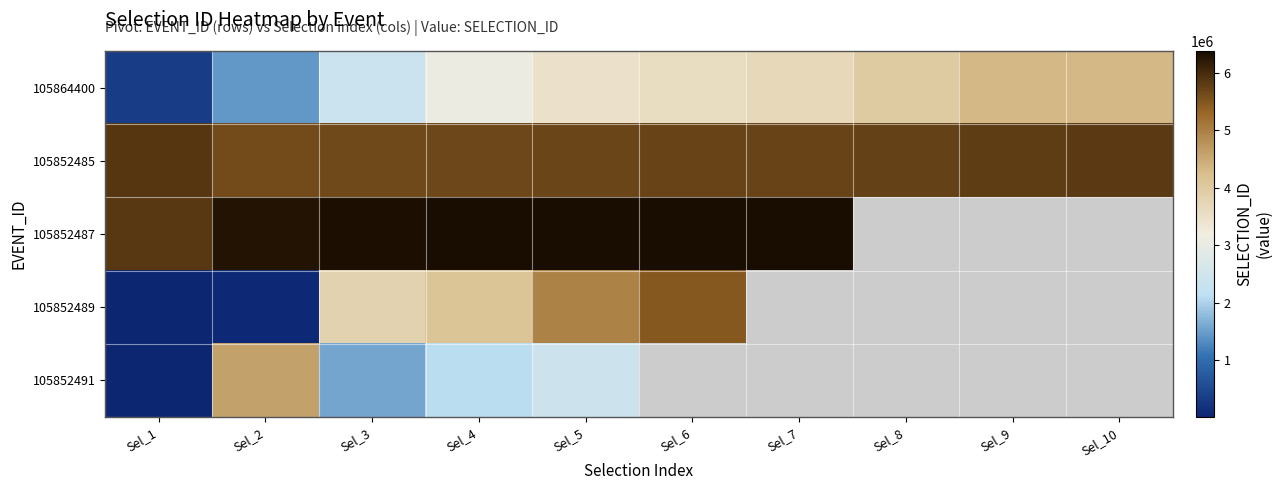

Which series has the largest total across all categories?

105852485